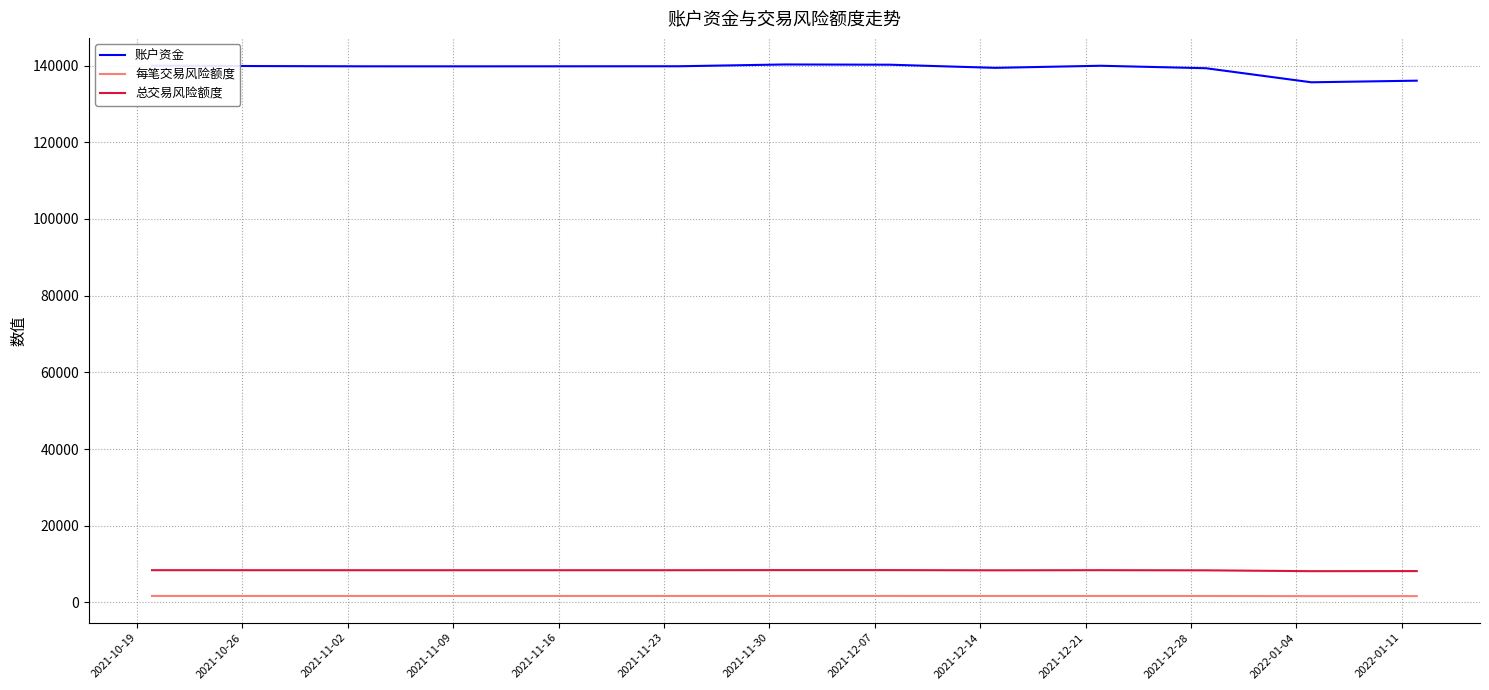

Which series has the largest range (max minus min)?

账户资金